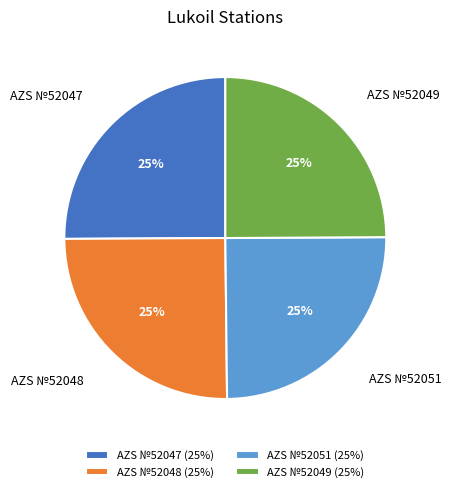

Approximately how many times larger is the value at AZS №52049 compared to AZS №52051?

1.0